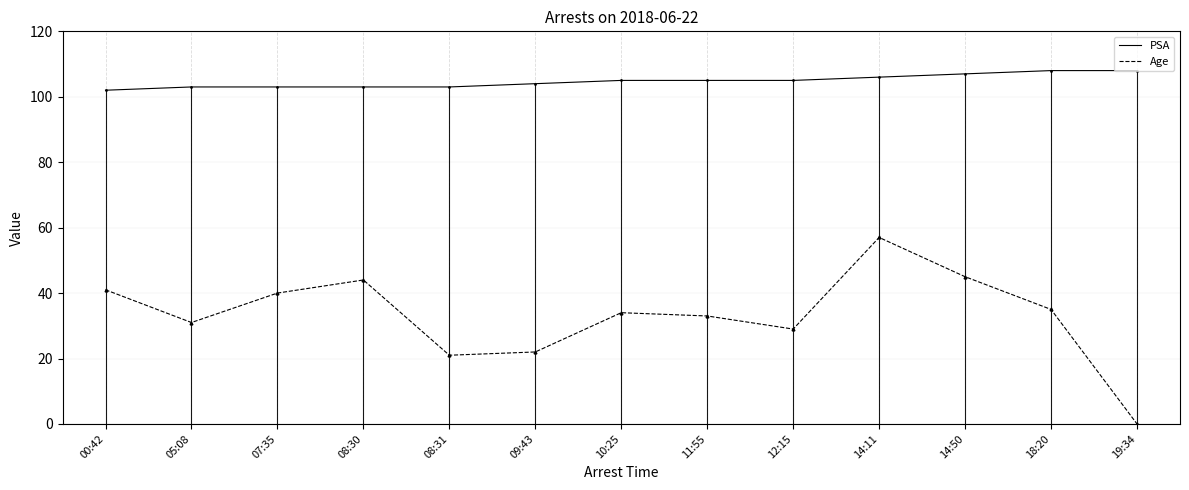

How many positive values does the Age series have?

12